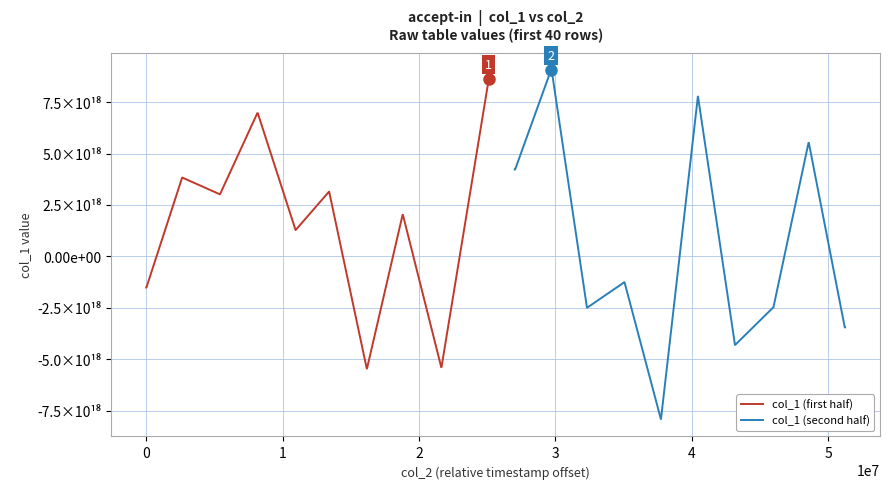

How many lines are shown in the chart?

2